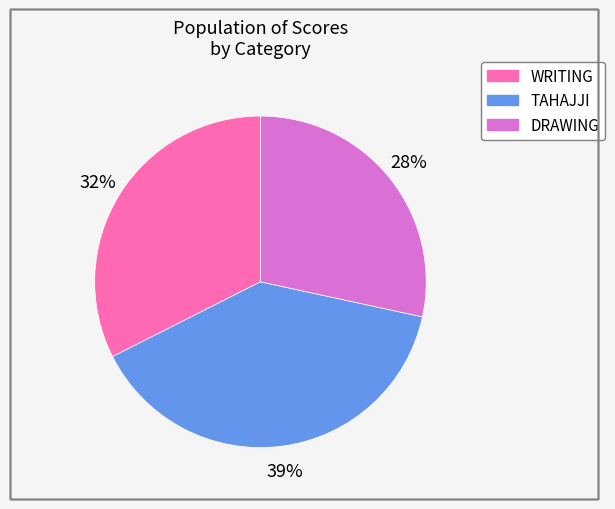

Is it true that DRAWING is 28% of the pie?

True